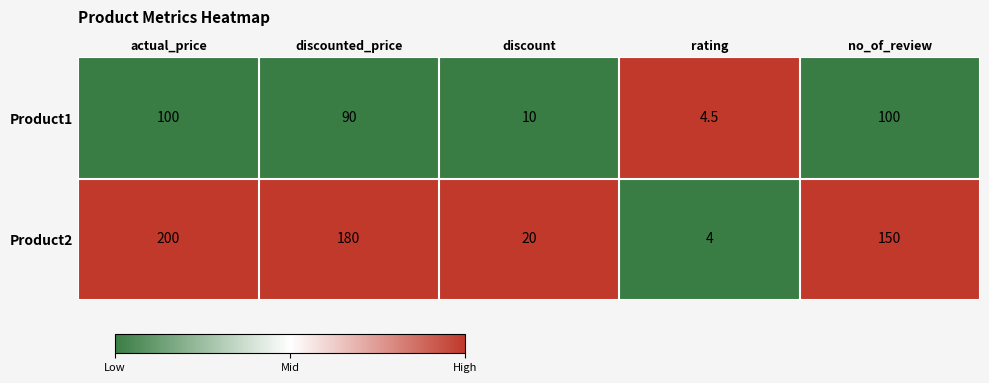

What is the difference between the maximum and minimum values in the Product1 series?

95.5